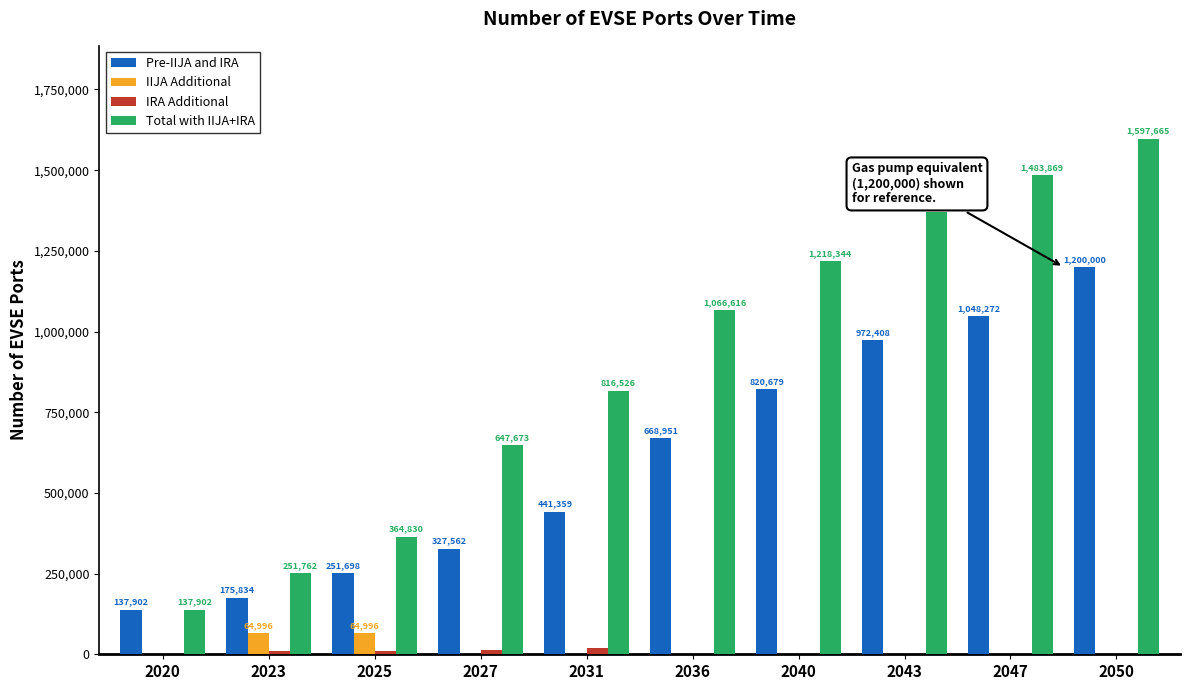

The value of IRA Additional at 2050 is 0. True or false?

True